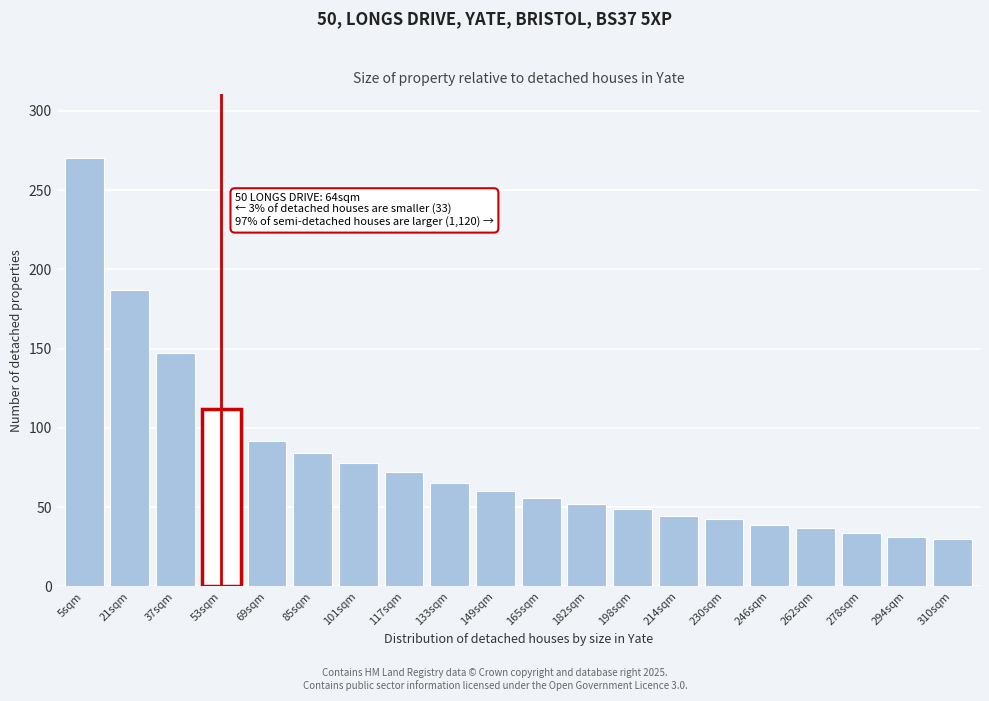

Reading left to right, extract all data points from this chart.

5sqm=270.0	21sqm=187.1	37sqm=147.5	53sqm=111.6	69sqm=91.7	85sqm=84.0	101sqm=78.0	117sqm=72.0	133sqm=65.5	149sqm=60.2	165sqm=55.8	182sqm=51.7	198sqm=49.1	214sqm=44.5	230sqm=42.3	246sqm=39.0	262sqm=36.7	278sqm=33.5	294sqm=31.2	310sqm=29.7